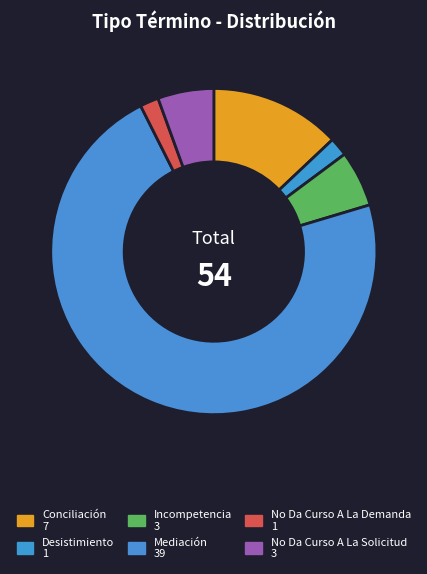

To the nearest percent, what is the average slice percentage?

17%